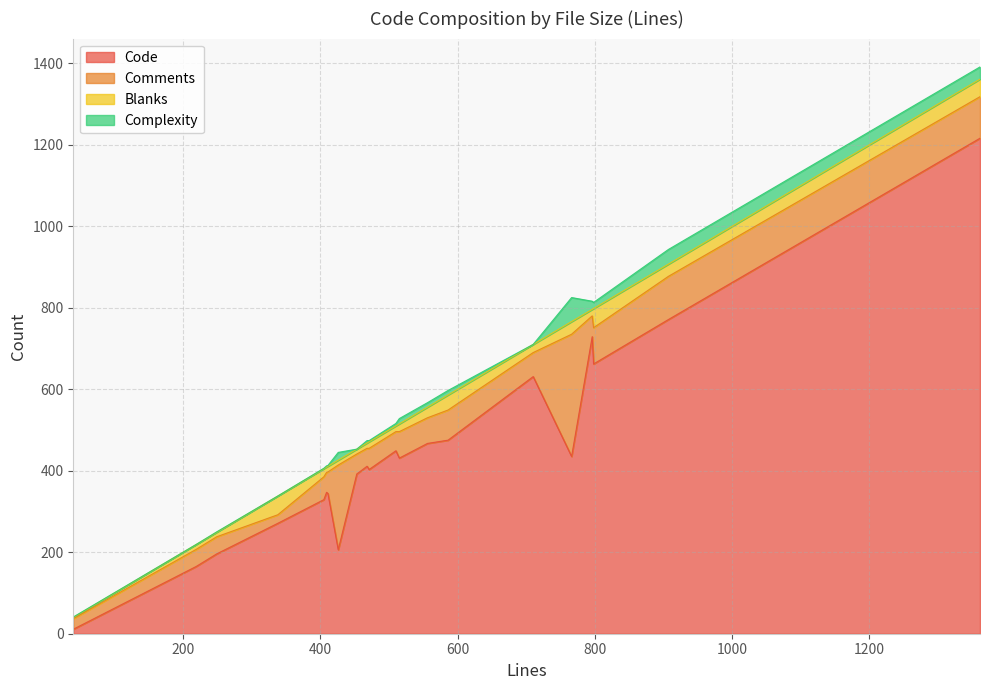

Read the Complexity value at 9.

3